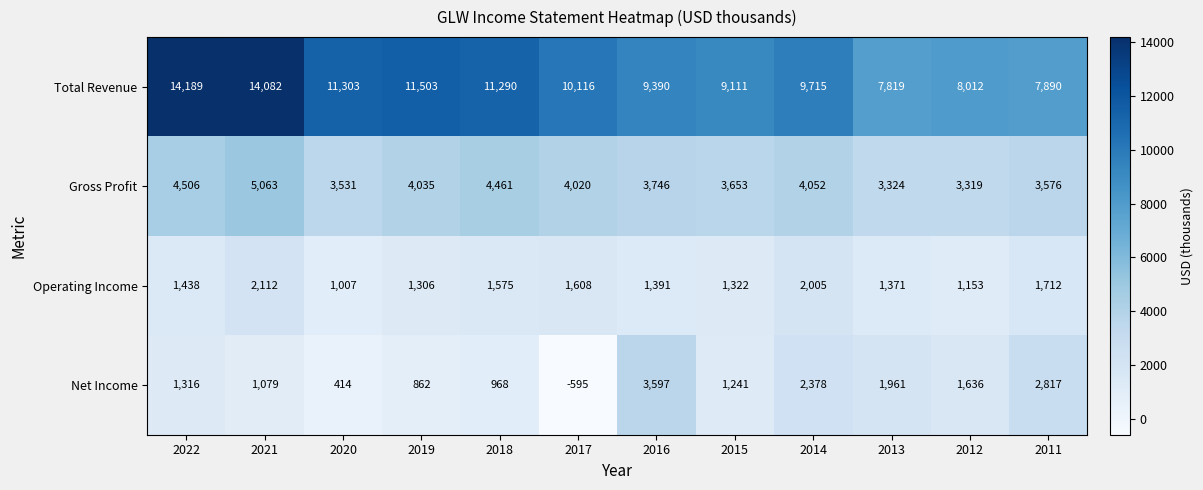

At 2019, list the series in order from largest to smallest.

Total Revenue, Gross Profit, Operating Income, Net Income